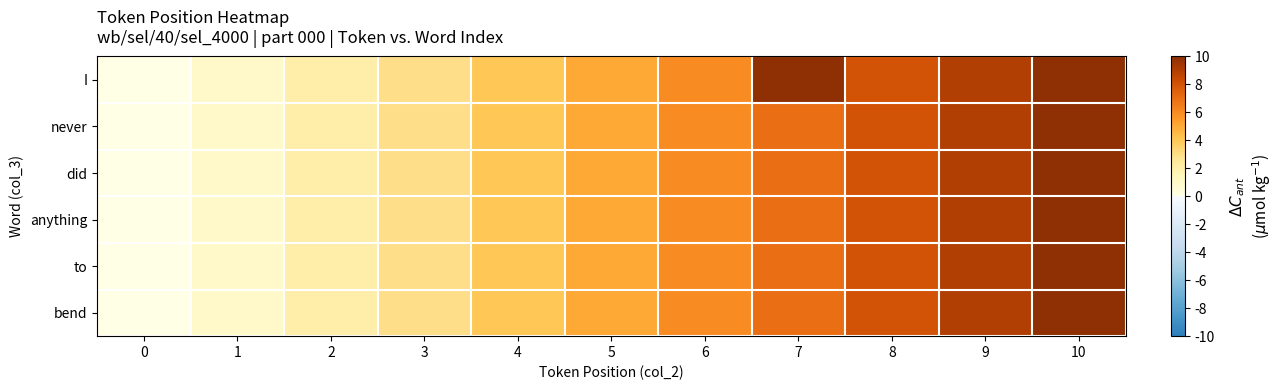

What is the total value across all series at 10?

60